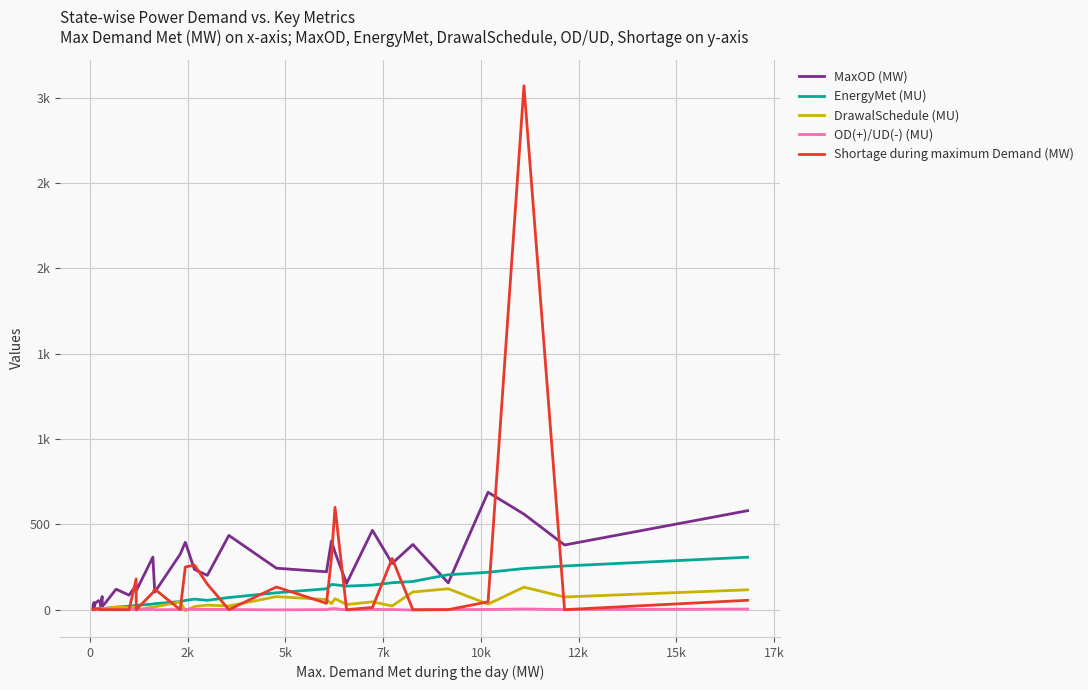

What are all the series names shown in the legend?

MaxOD (MW), EnergyMet (MU), DrawalSchedule (MU), OD(+)/UD(-) (MU), Shortage during maximum Demand (MW)